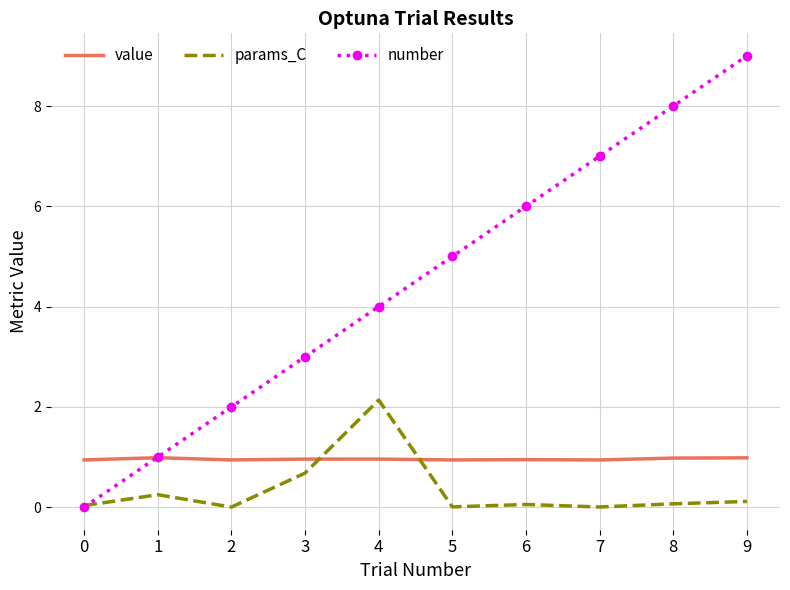

What is the sum of the value values at 2 and 3?

1.9